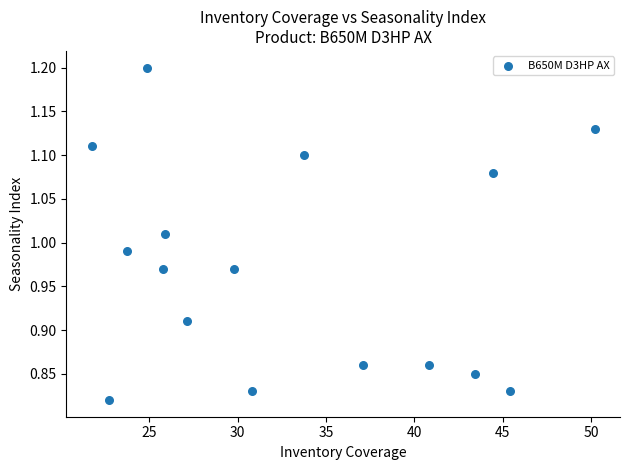

What is the range of X values (max minus min)?

28.5